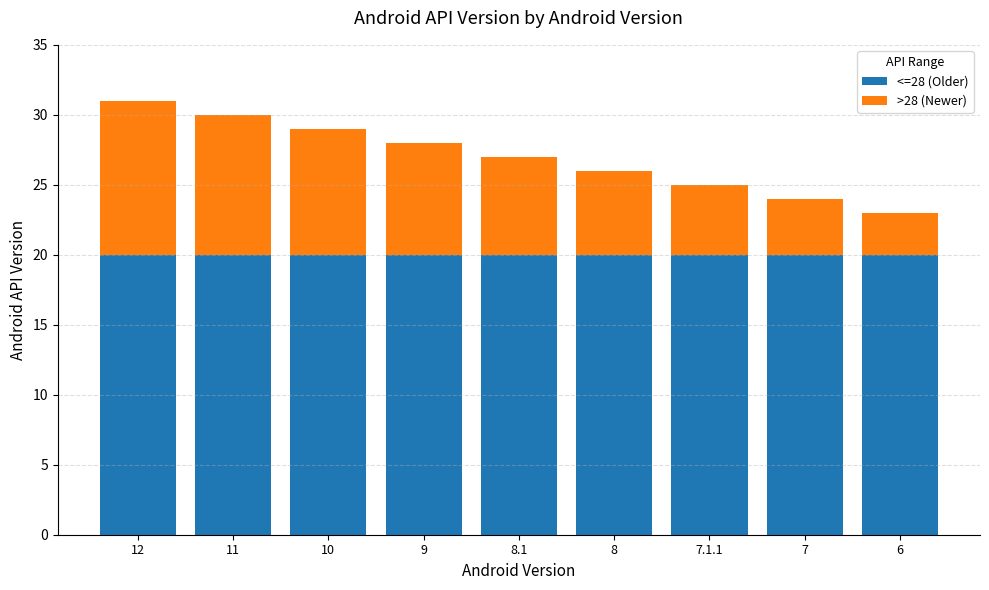

The <=28 (Older) series shows 20 at 11. True or false?

True